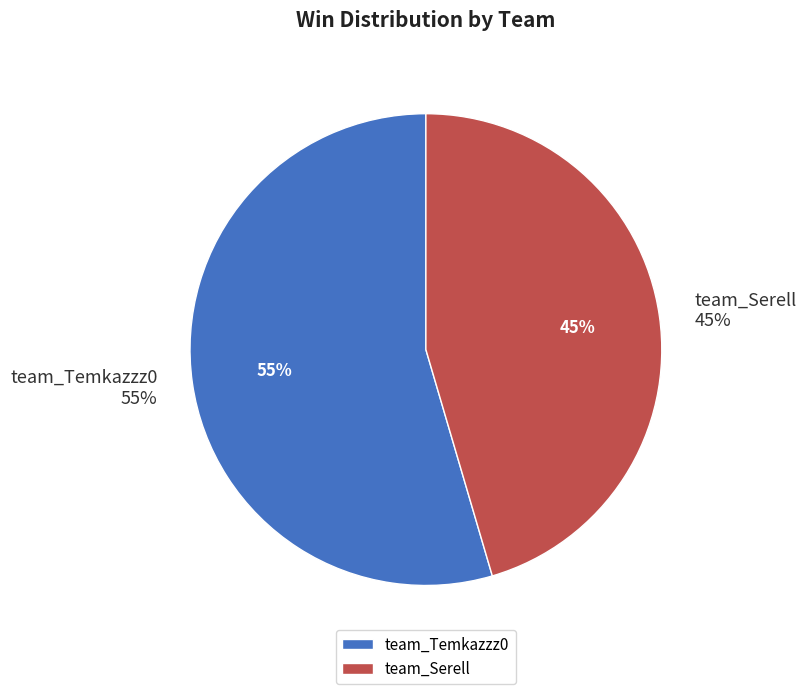

Rank the categories by value from highest to lowest.

team_Temkazzz0, team_Serell